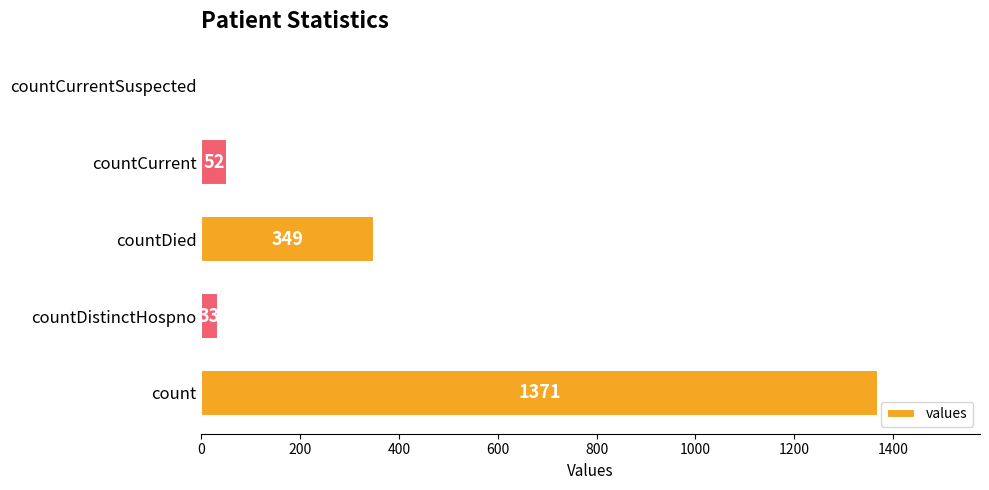

What is the greatest value displayed?

1371